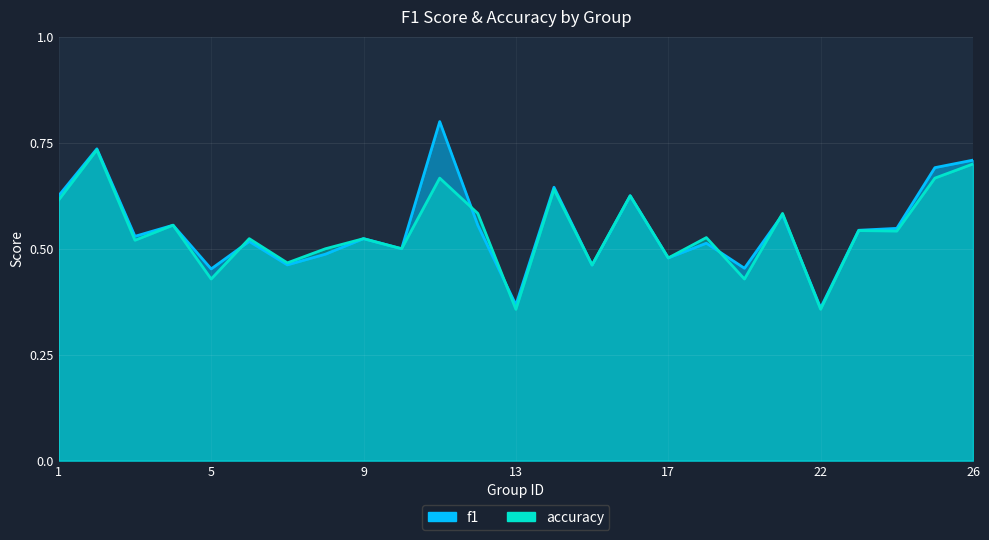

Where do f1 and accuracy first cross each other?

5 and 6